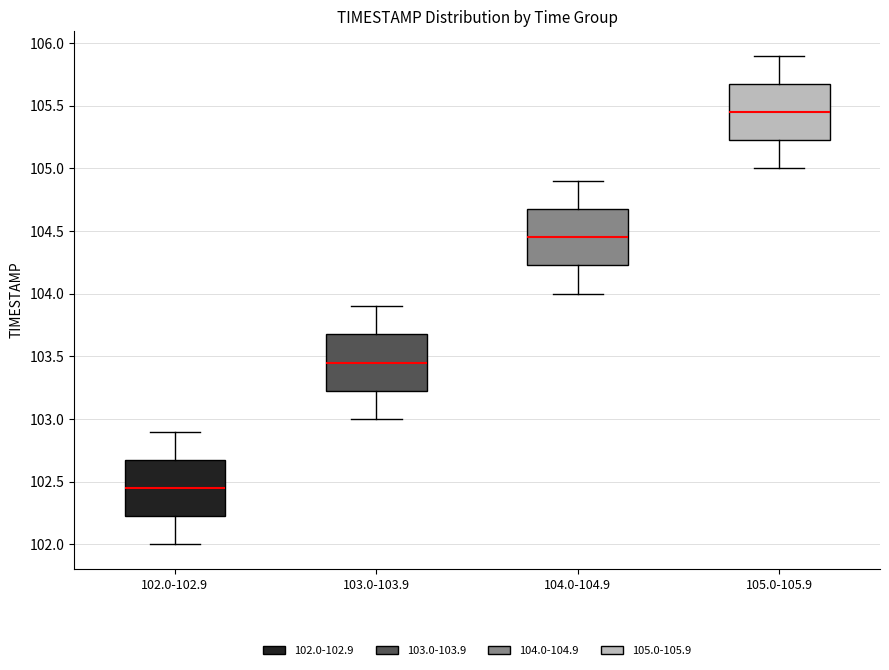

Where does the upper whisker of the box for 105.0-105.9 end on the y-axis? The values are not printed on the chart, so give them approximately, as read against the axis.

105.90